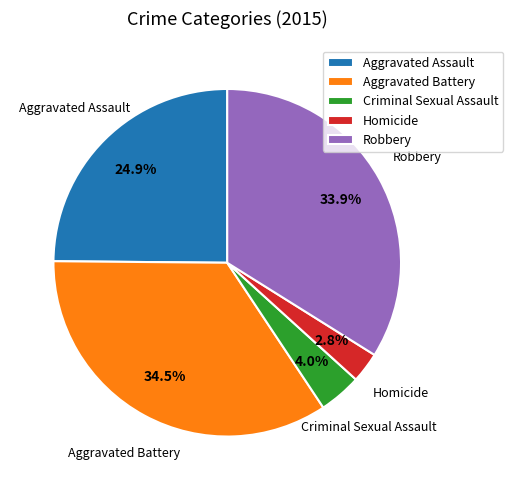

Rank the categories by value from lowest to highest.

Homicide, Criminal Sexual Assault, Aggravated Assault, Robbery, Aggravated Battery